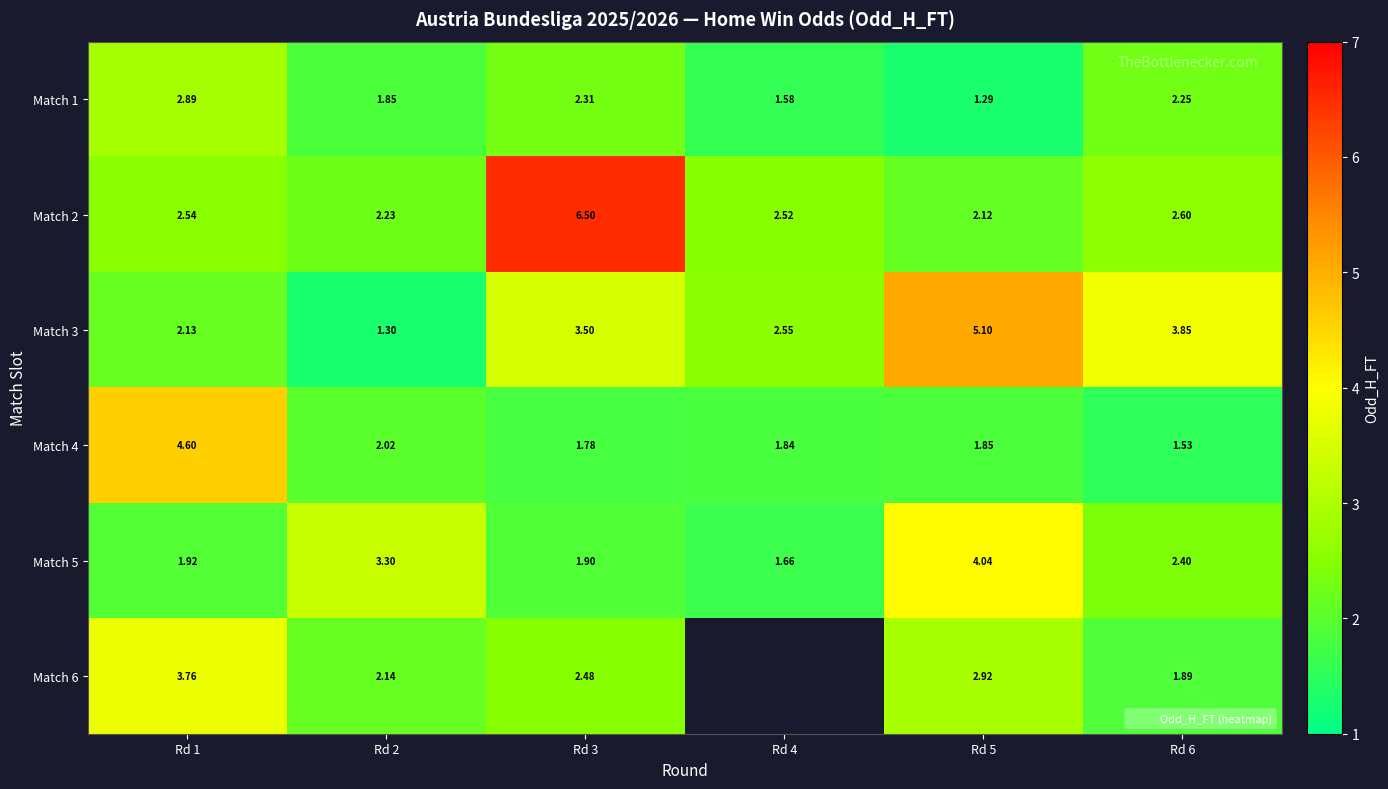

What is the difference between the row_5 values at Rd 5 and Rd 3?

0.4